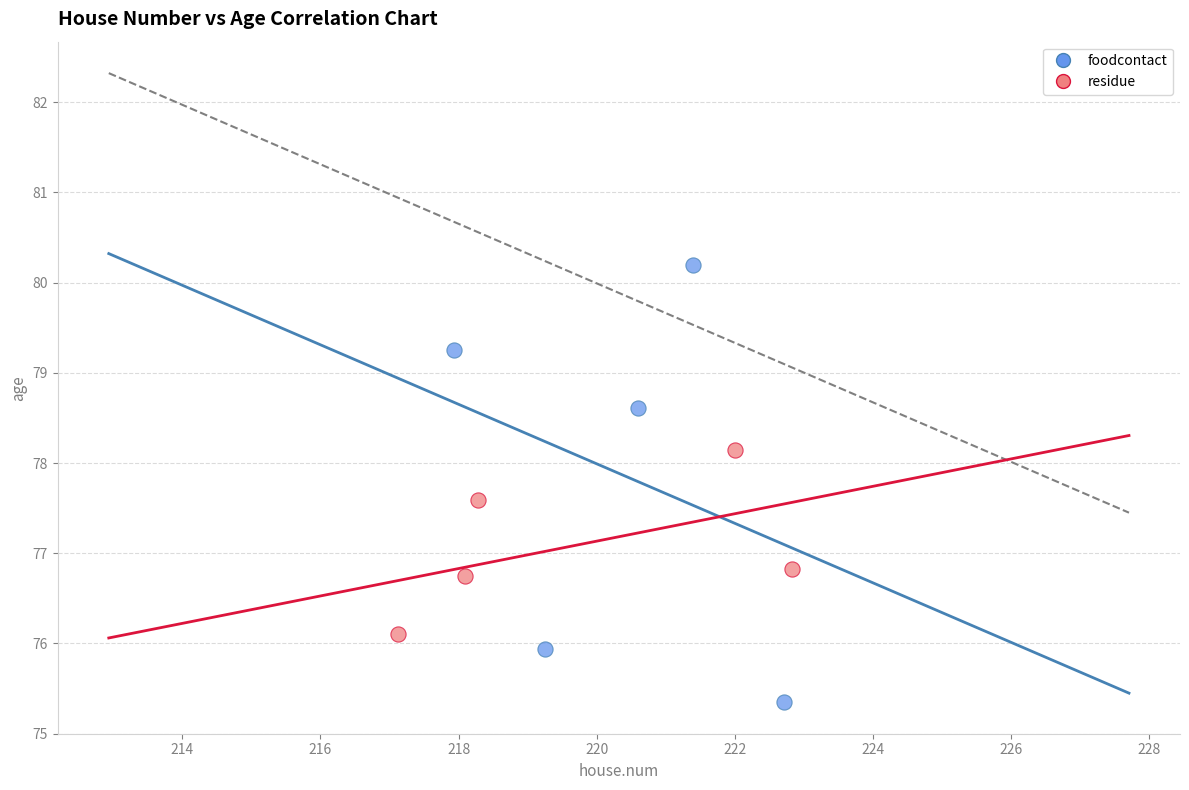

Which series contains the highest Y value?

foodcontact